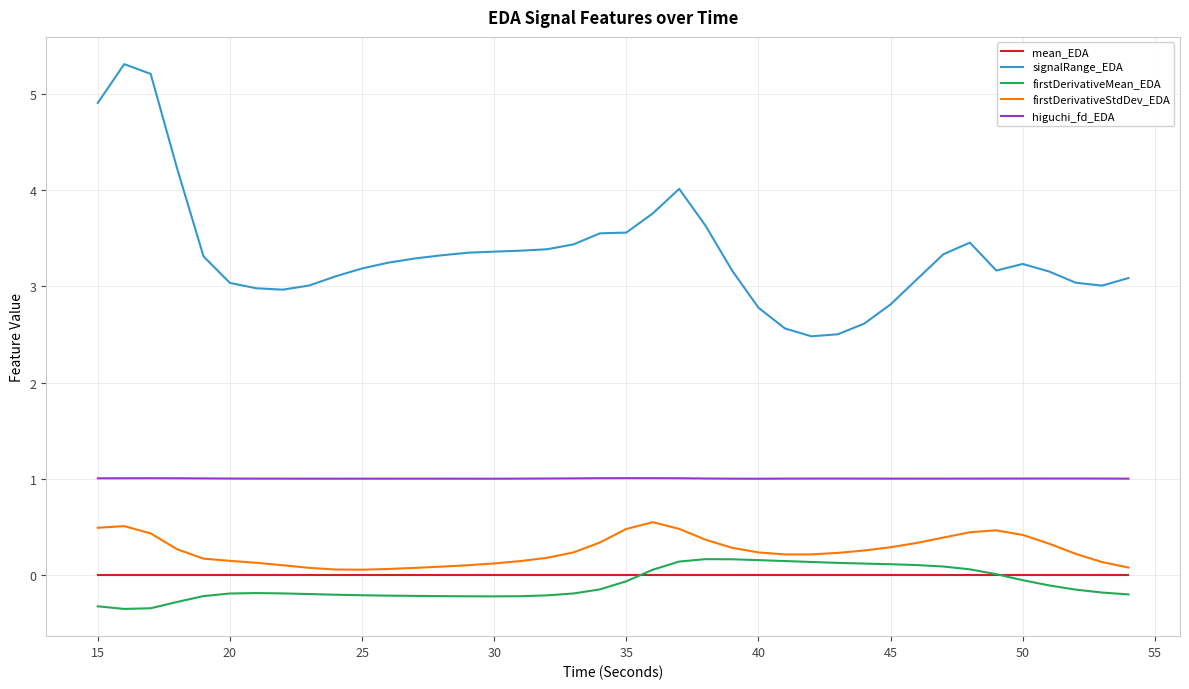

What is the greatest value displayed?

5.3